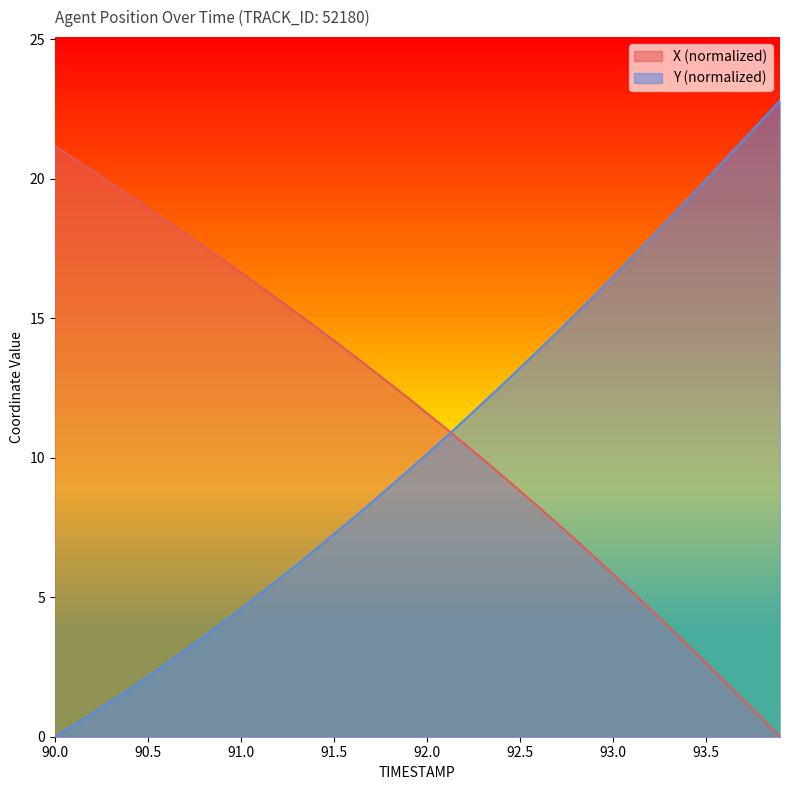

What is the difference between the maximum and second lowest values in the X series?

20.5